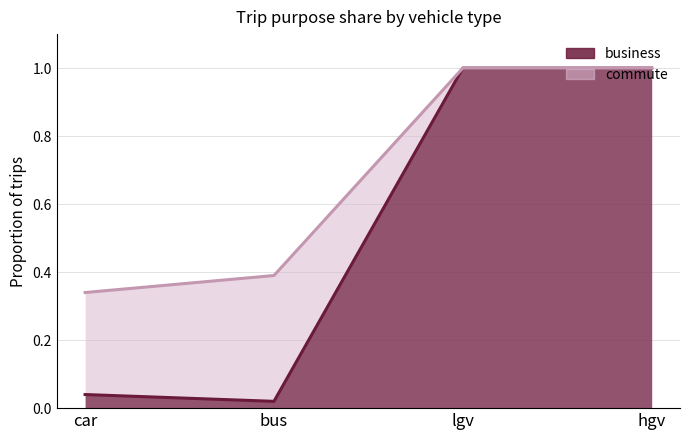

Between lgv and bus, which is larger?

lgv